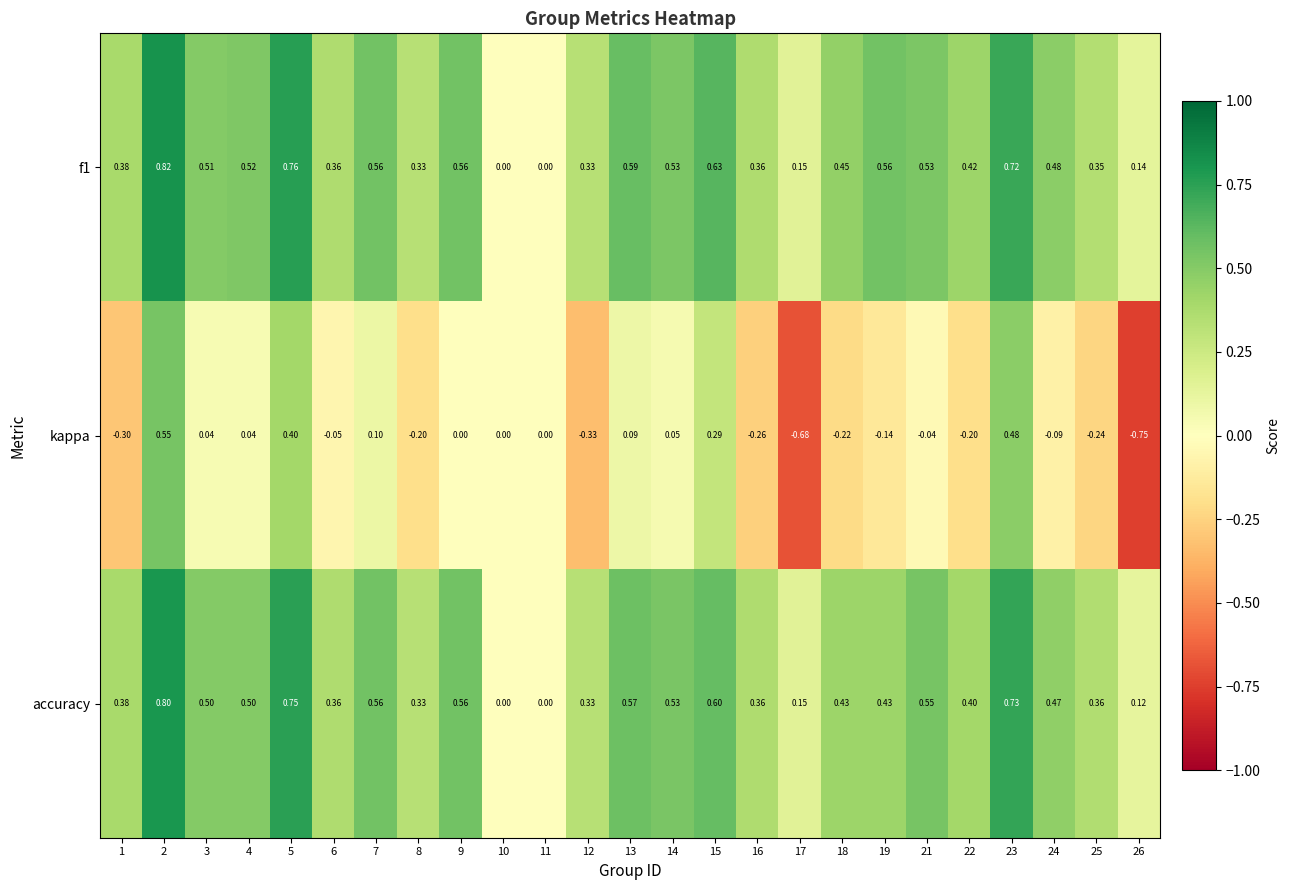

Which series has the widest spread of values?

kappa